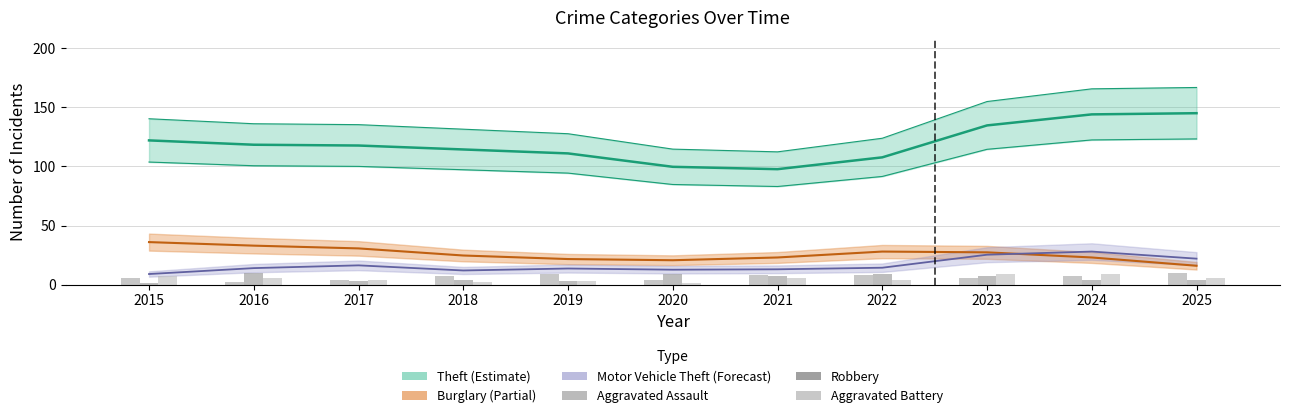

Rank the categories by Aggravated Battery value from lowest to highest.

2020, 2018, 2019, 2017, 2022, 2016, 2021, 2025, 2015, 2023, 2024